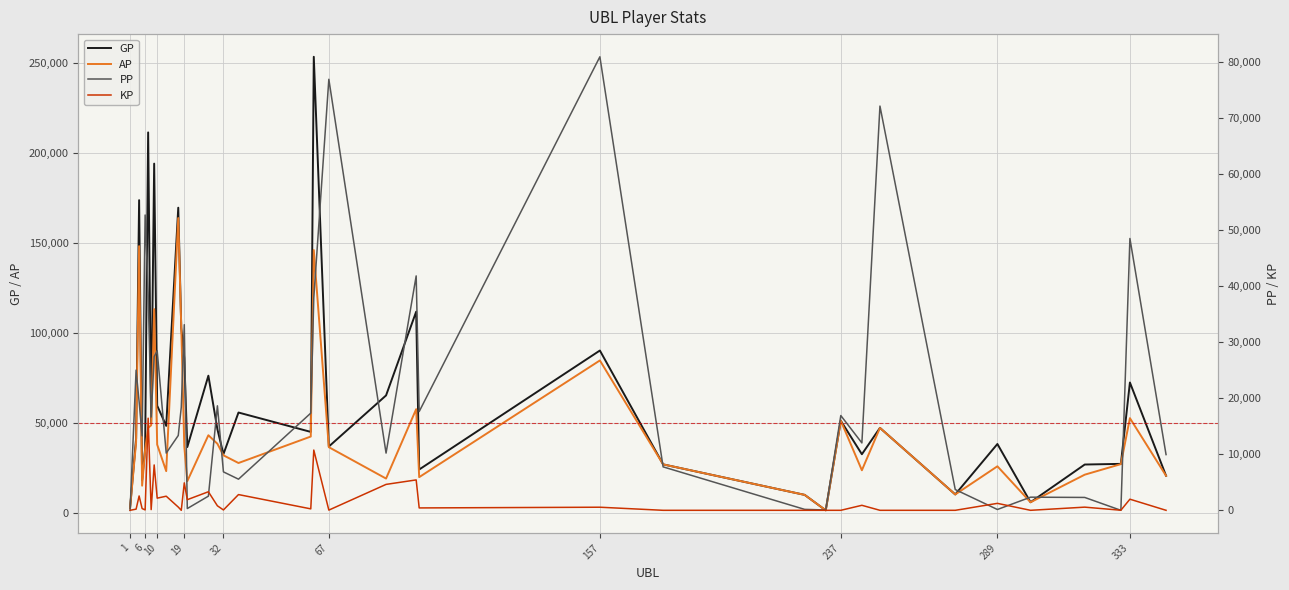

True or false: KP and AP intersect in this chart.

False